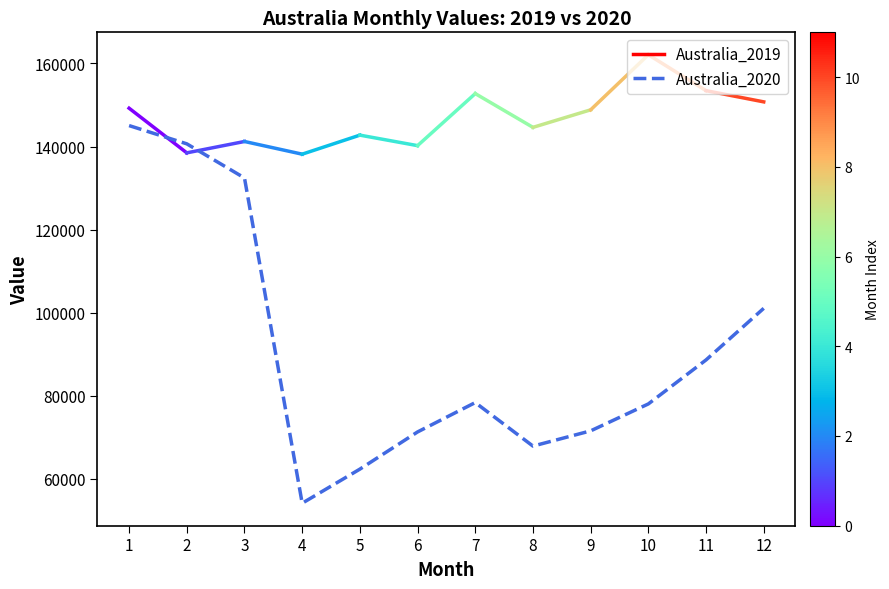

Is this an area chart (filled region under the line)?

No